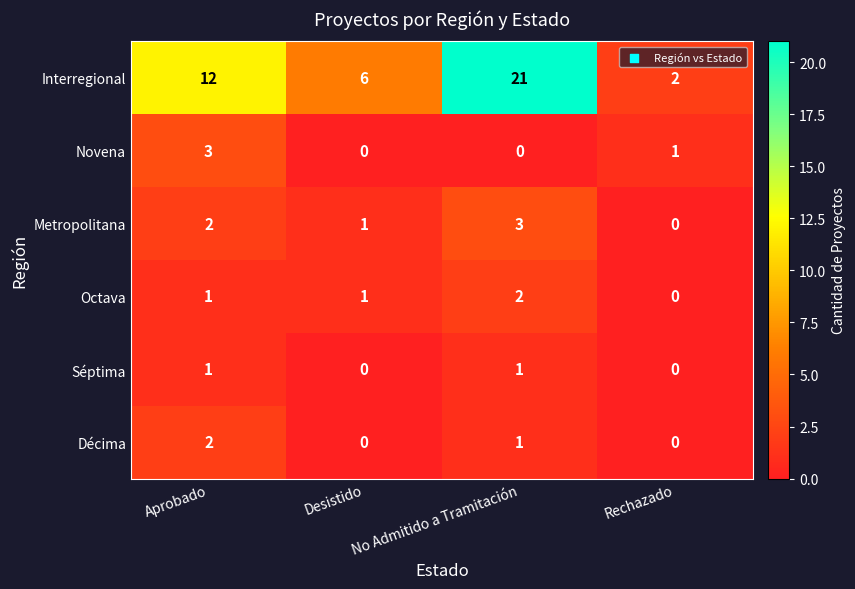

The Séptima series shows 0 at Desistido. True or false?

True